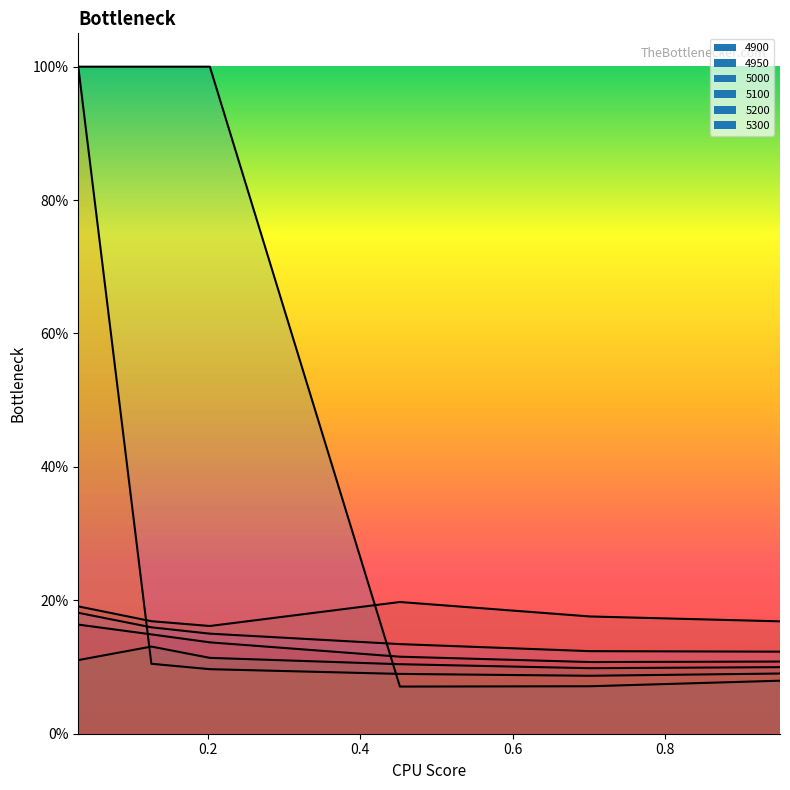

Is it true that 5100 equals 0.1 at 0.7013698630136986?

True